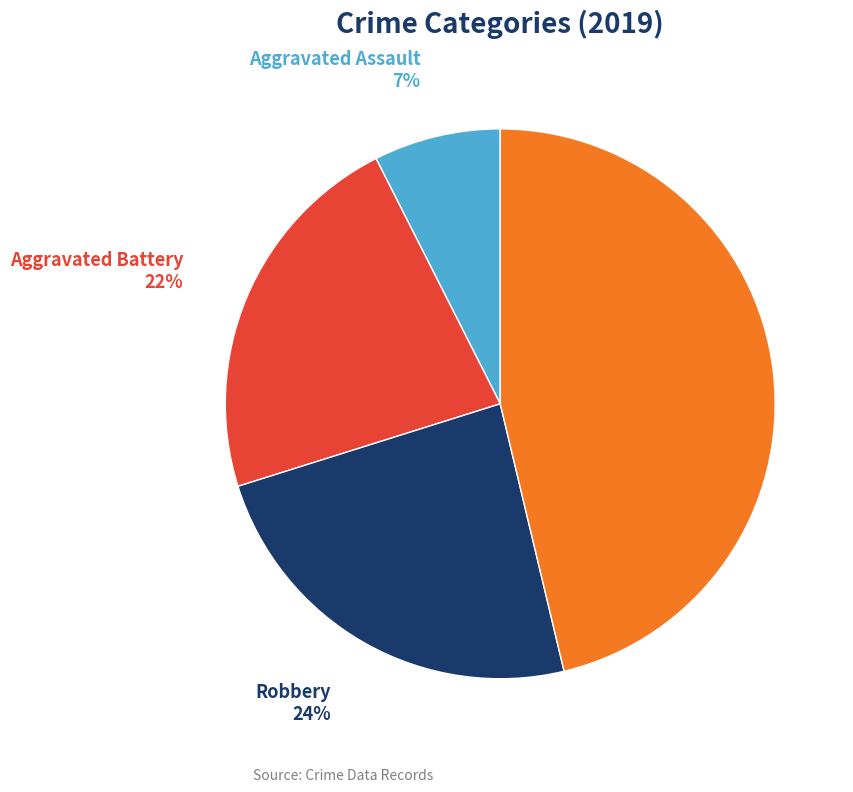

Does any single category account for the majority?

No